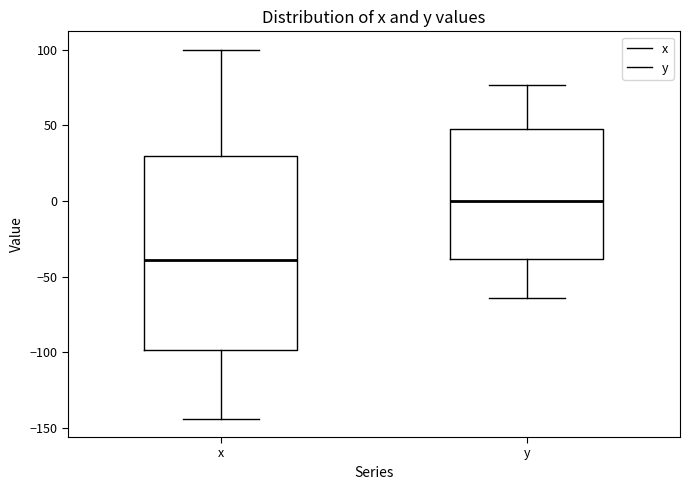

Which box has the lowest median line?

x